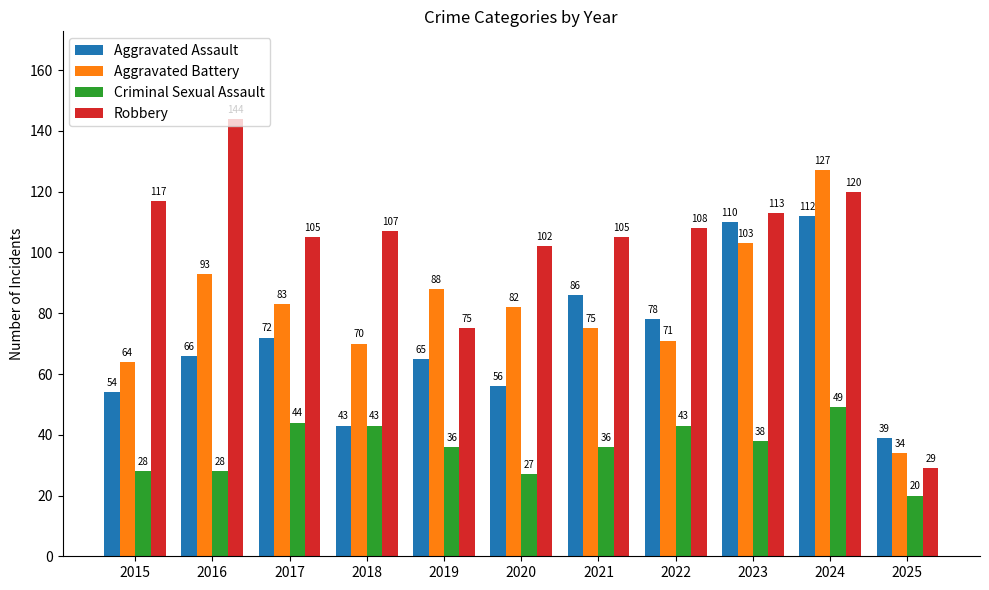

What is the highest value of the Robbery series?

144